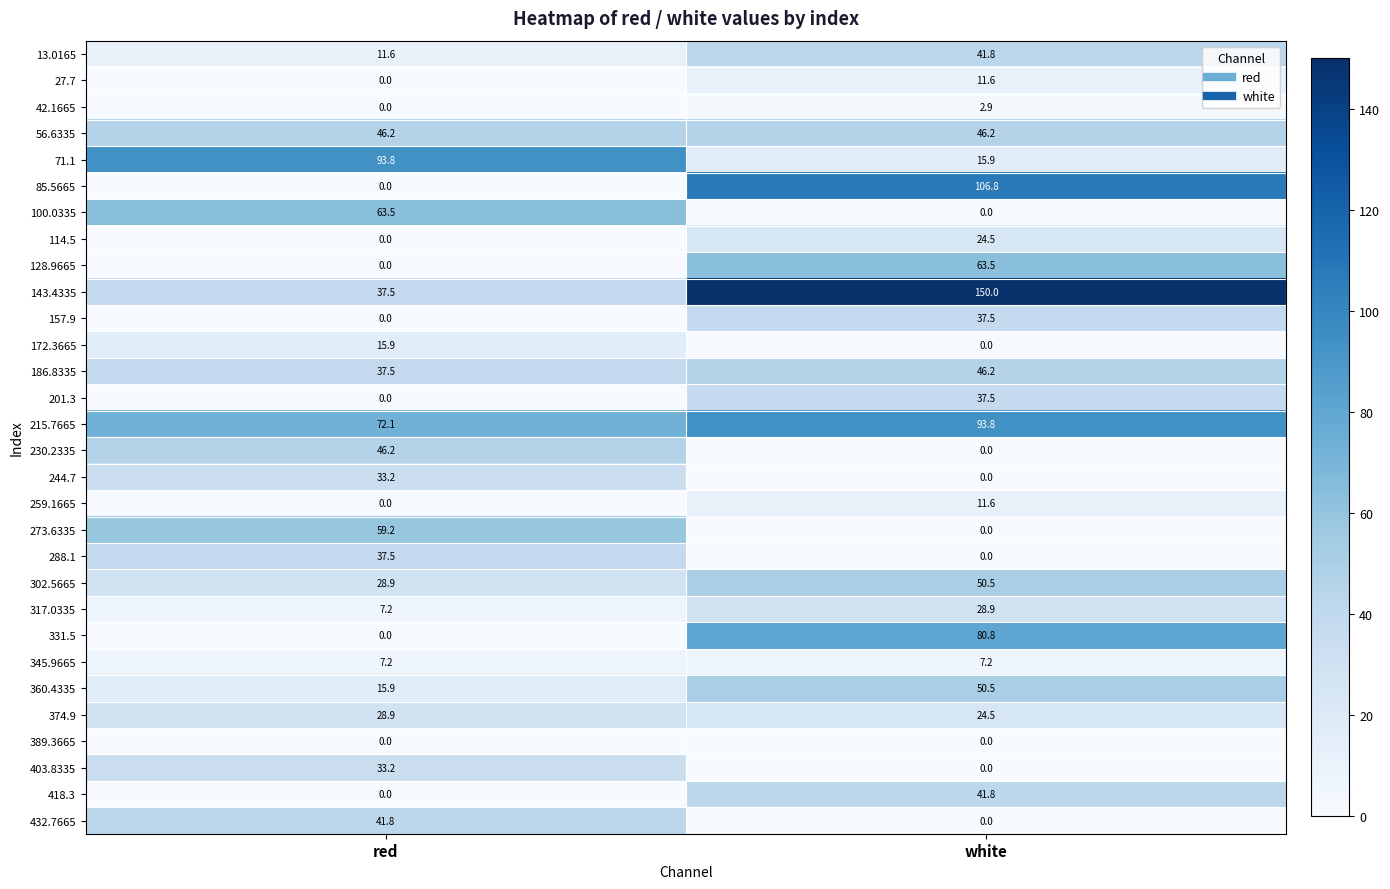

Rank the categories by 317.0335 value from lowest to highest.

red, white